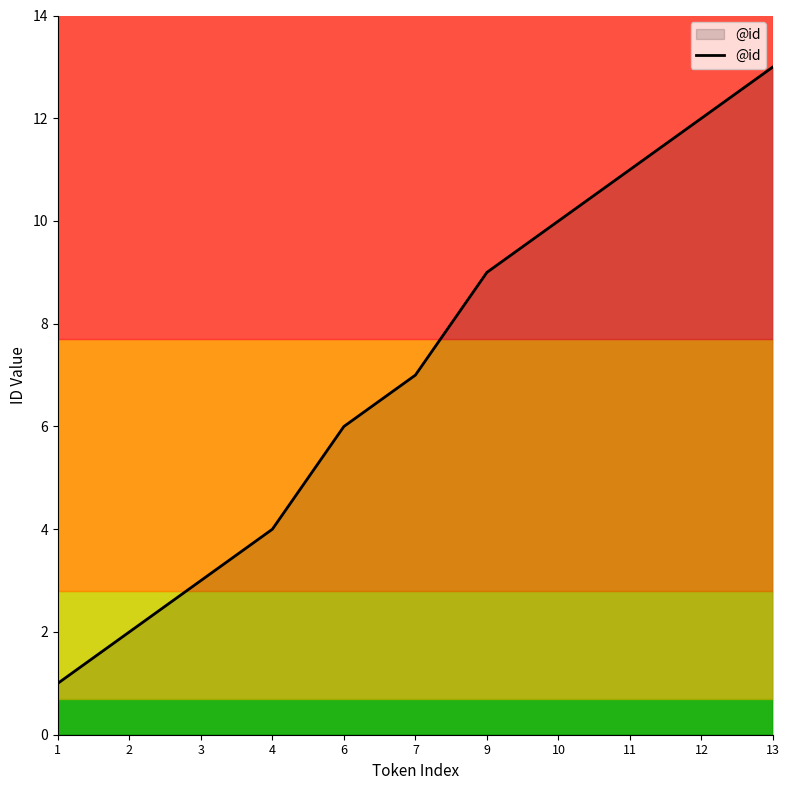

Reading right to left, list all the values displayed in this chart.

13	12	11	10	9	7	6	4	3	2	1